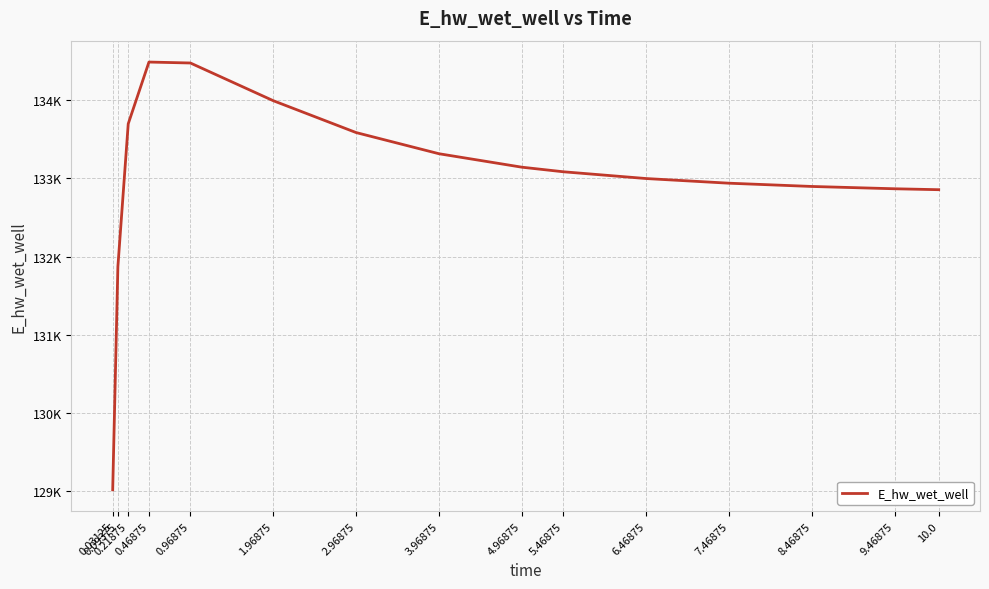

Does the chart display data point markers on the line(s)?

No